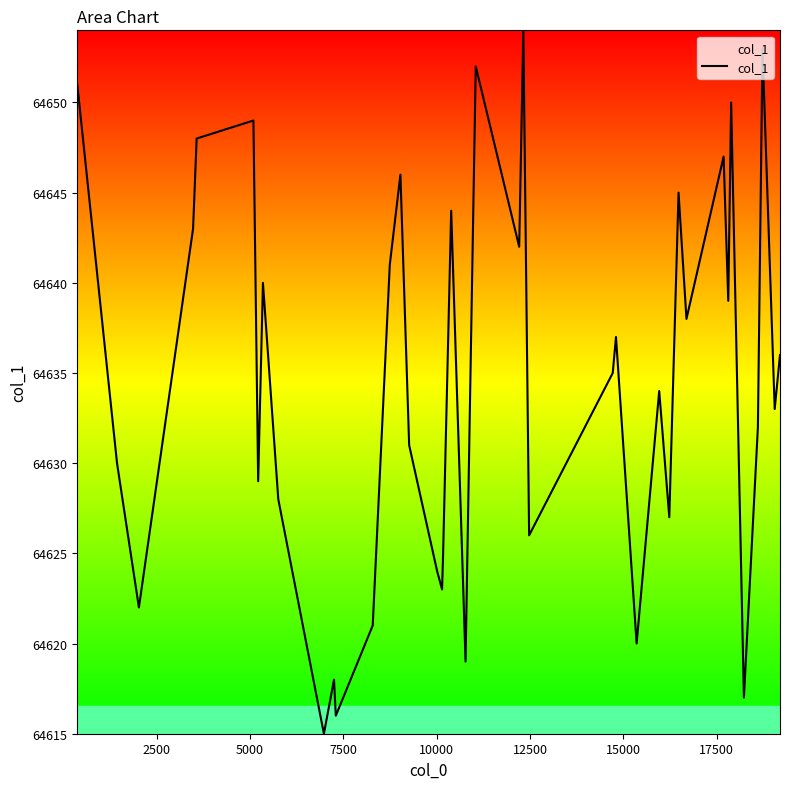

What is the greatest value displayed?

64654